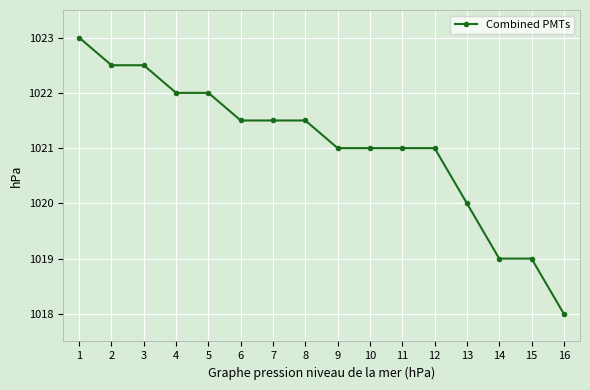

Between 9 and 3, which is larger?

3